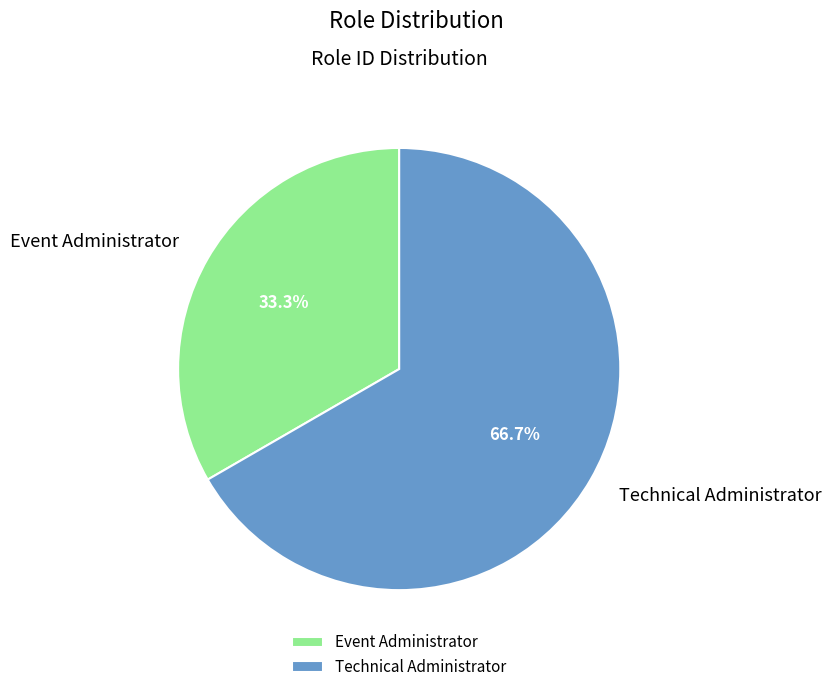

The Event Administrator slice represents 33% of the pie. True or false?

True